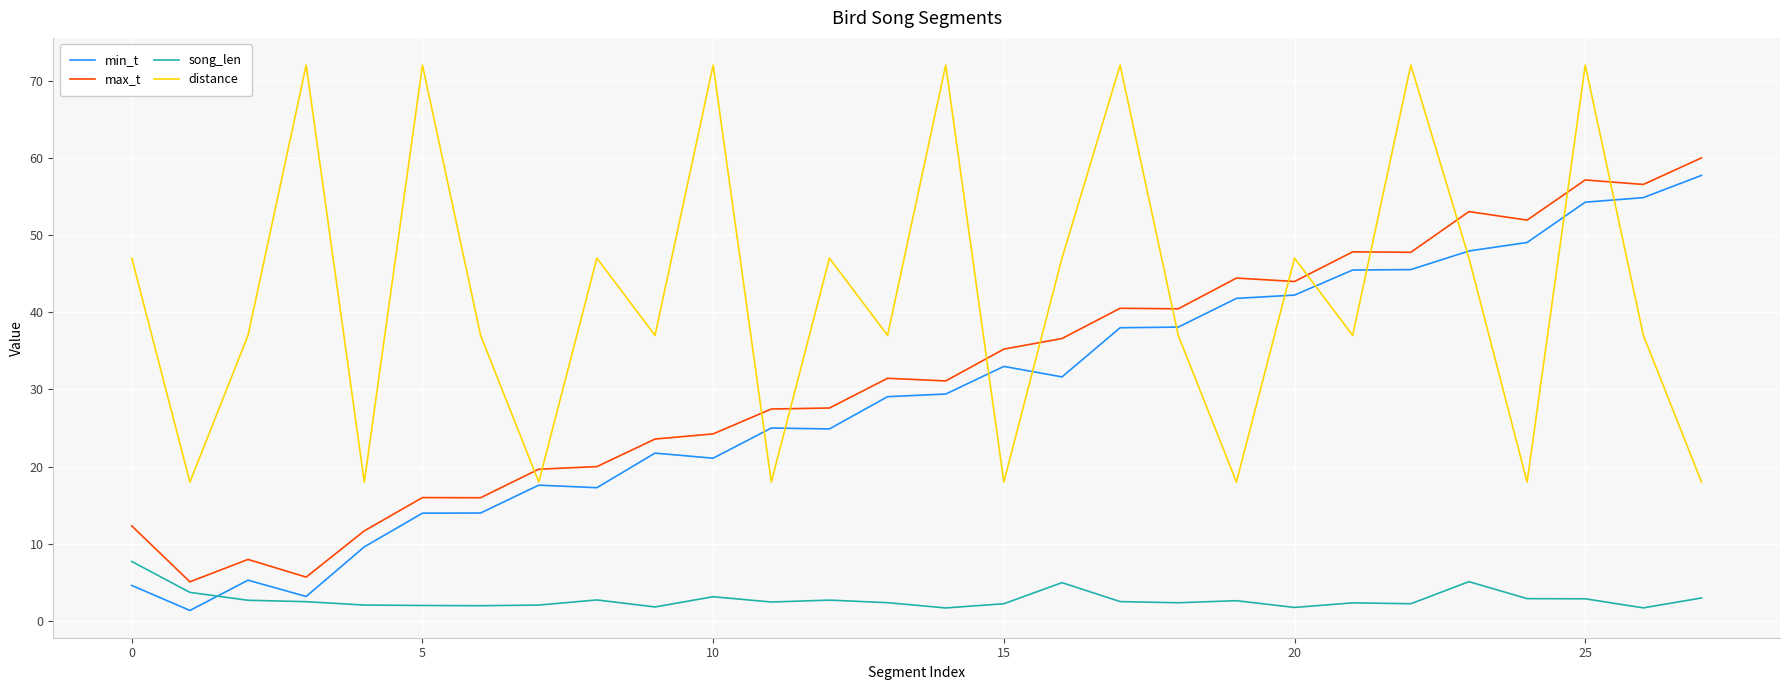

How many interior local valleys does the distance series have?

10